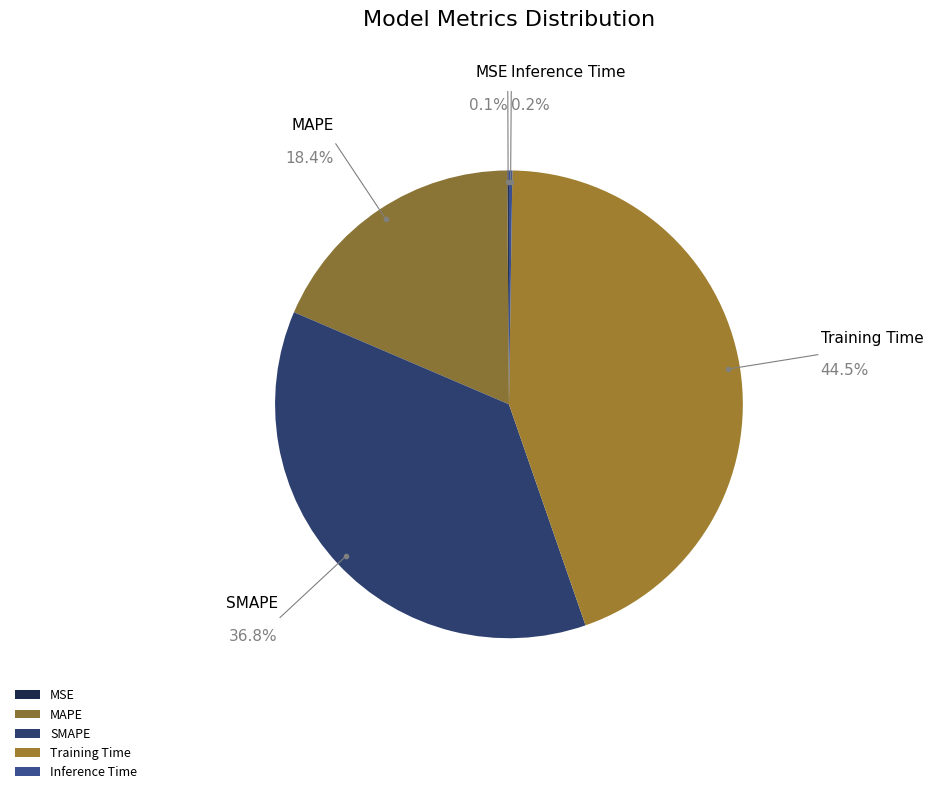

Is the sum of SMAPE and MAPE greater than half?

Yes